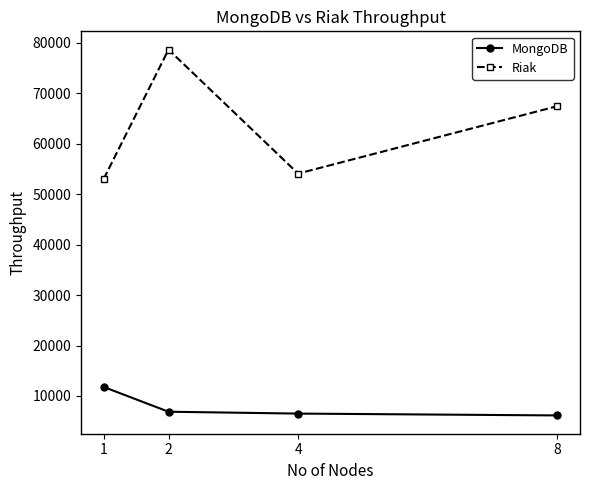

Reading left to right, what are all the values shown in this chart?

MongoDB: 11787	6880	6511	6145
Riak: 53029	78655	54083	67447